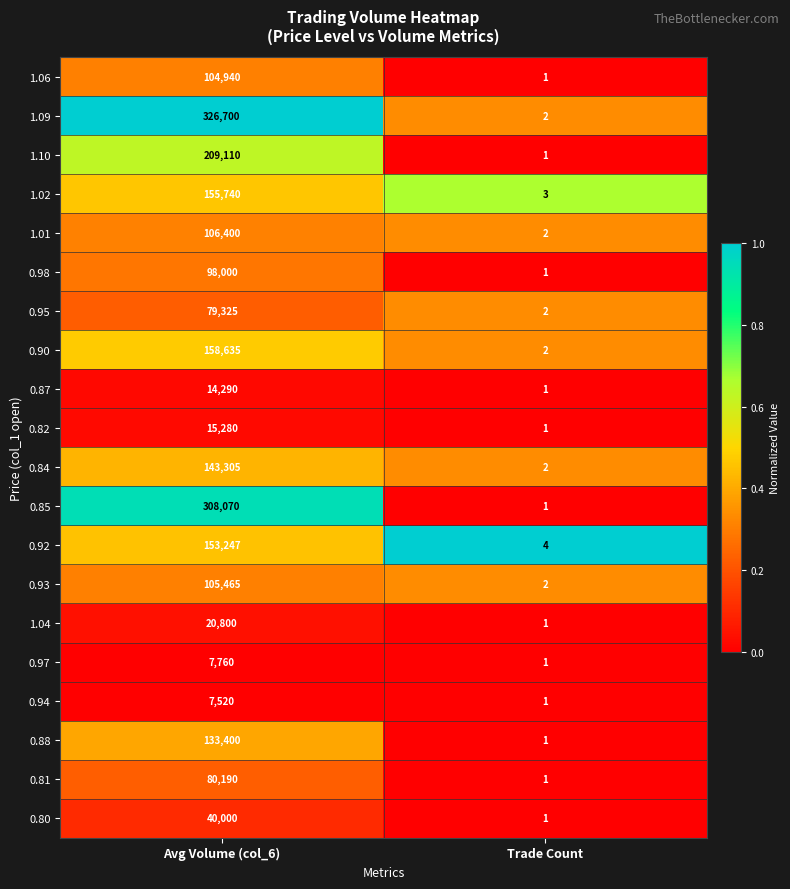

The value of 0.97 at Avg Volume (col_6) is 7760. True or false?

True